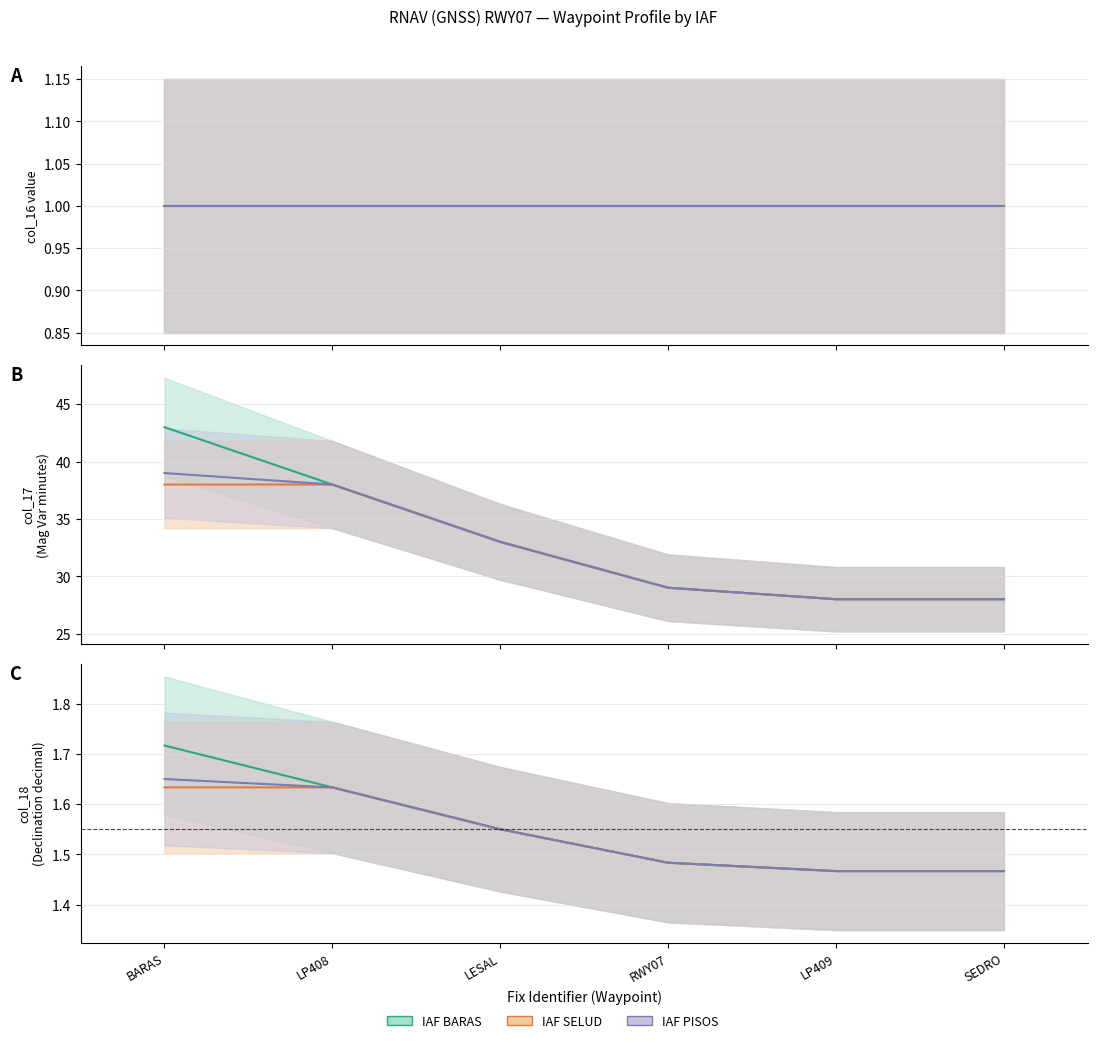

Is this an area chart (filled region under the line)?

No